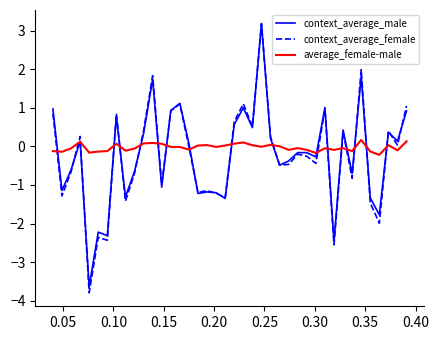

Which series has the largest range (max minus min)?

context_average_female